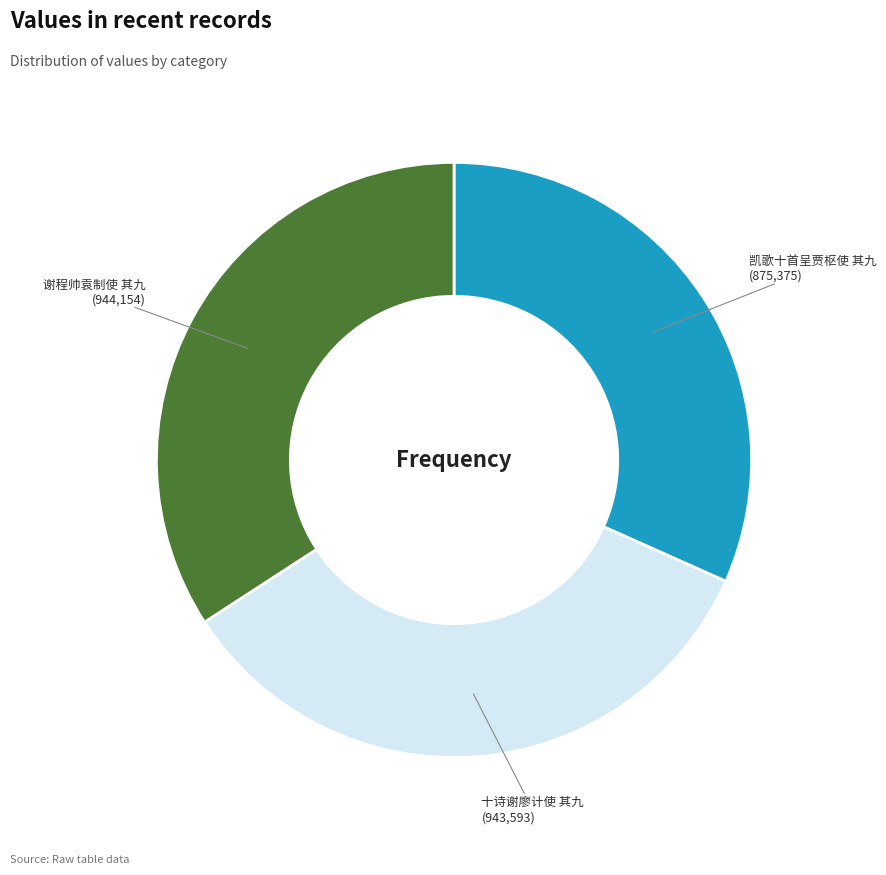

Does any single category account for the majority?

No